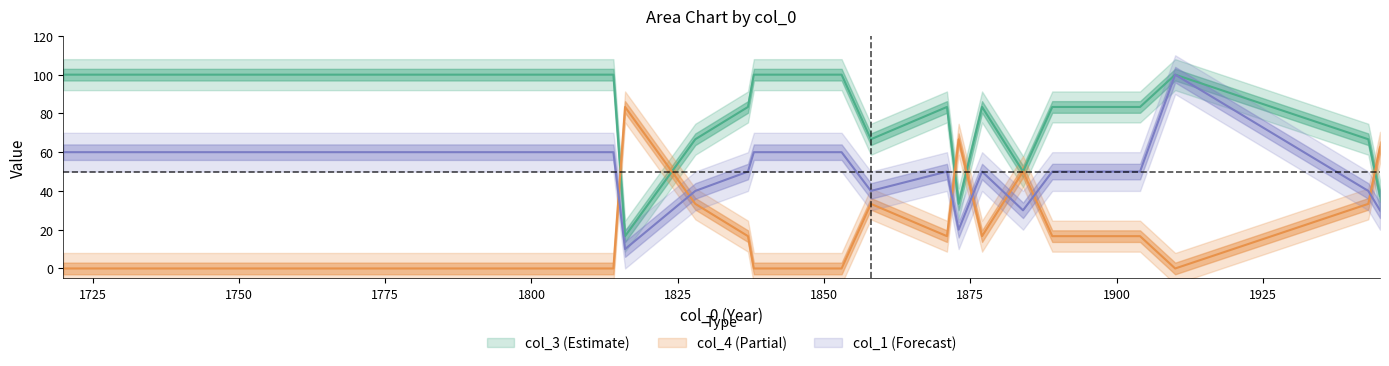

In col_4, how many points are lower than both neighbors (excluding endpoints)?

3